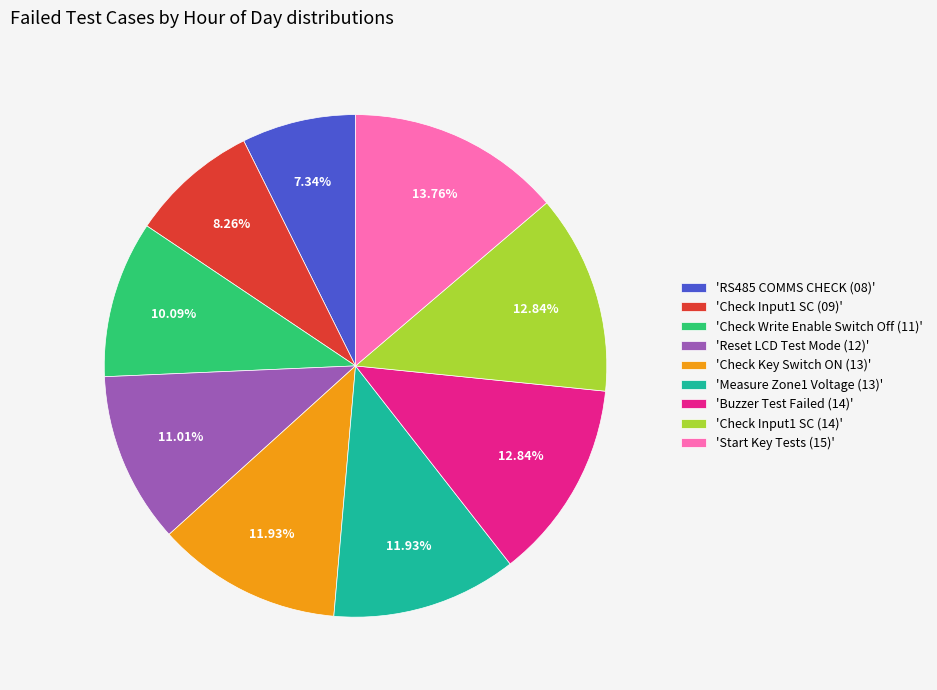

Is there a majority slice in this chart?

No